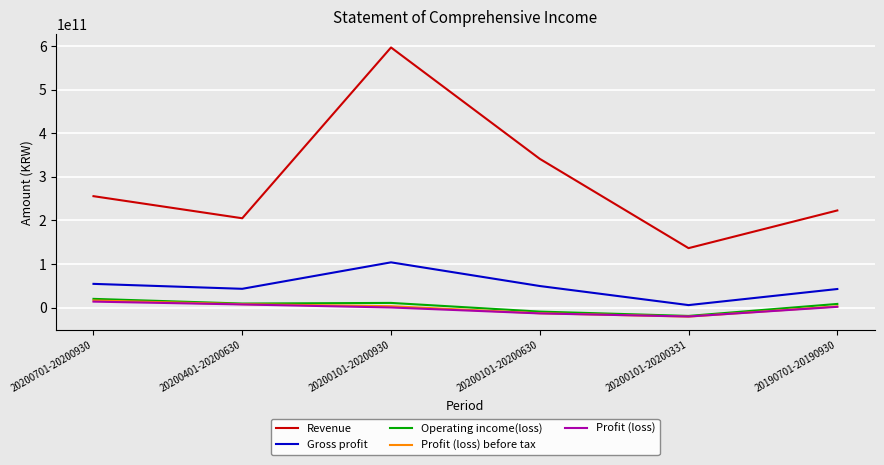

True or false: Gross profit and Revenue intersect in this chart.

False